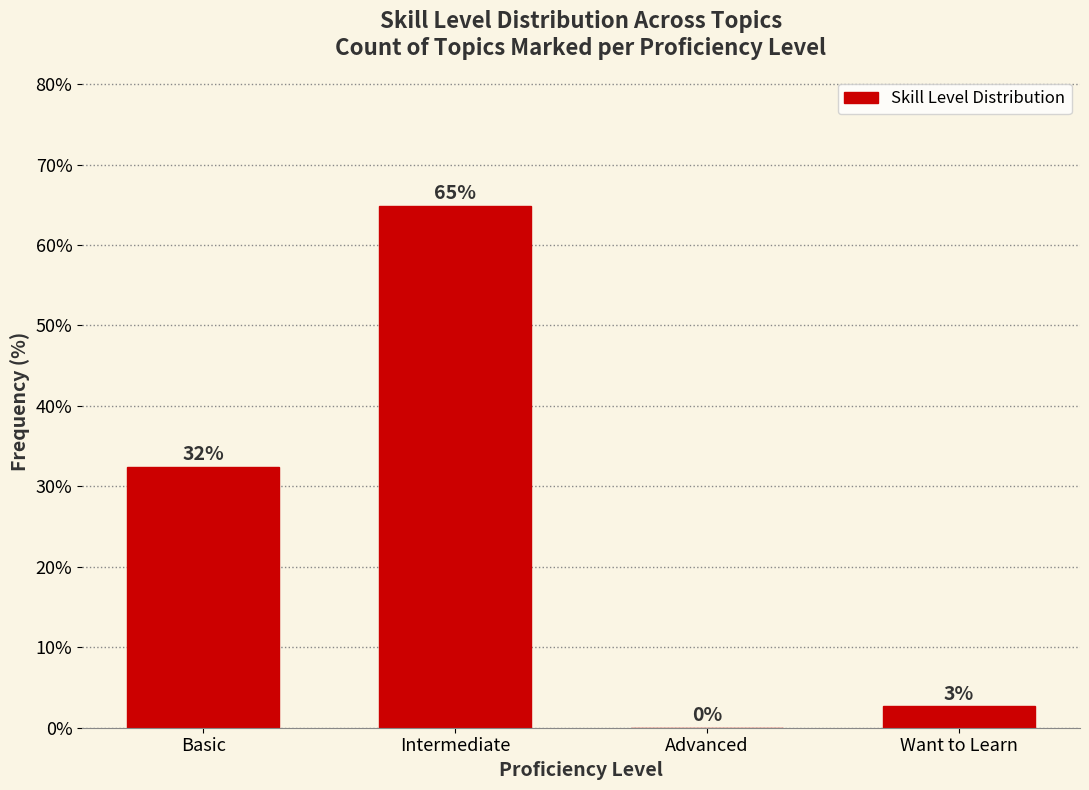

Between Want to Learn and Intermediate, which is larger?

Intermediate